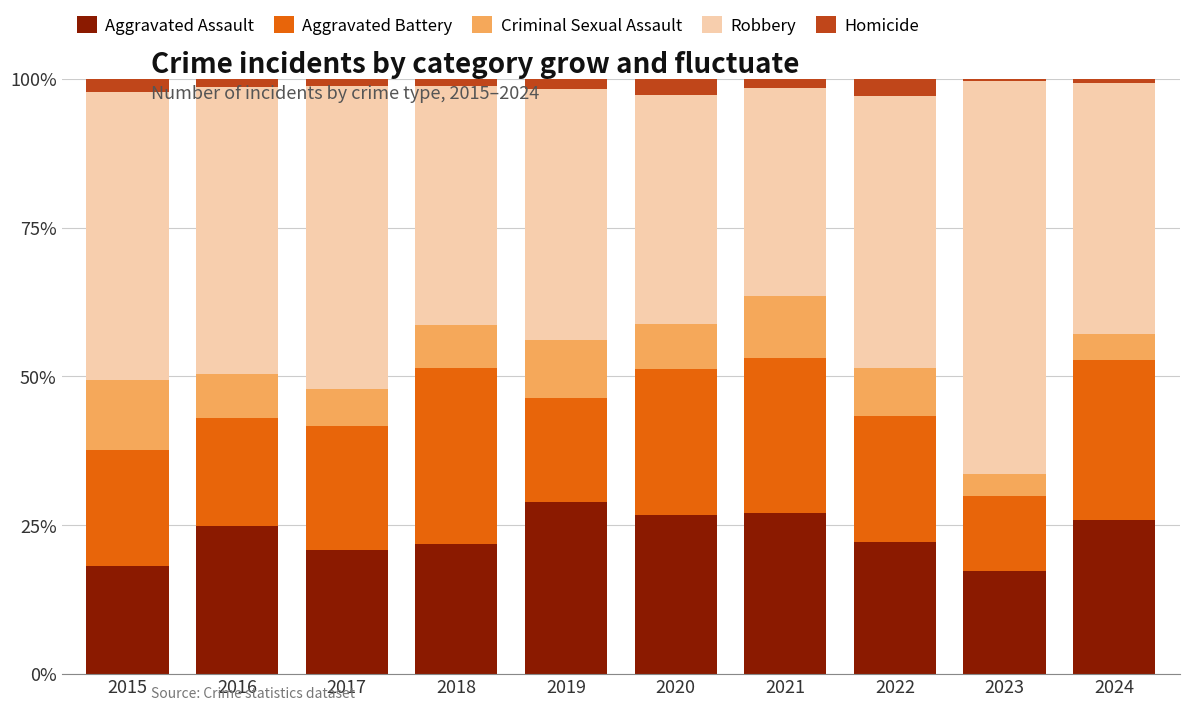

The Aggravated Assault series shows 9.3 at 2016. True or false?

False